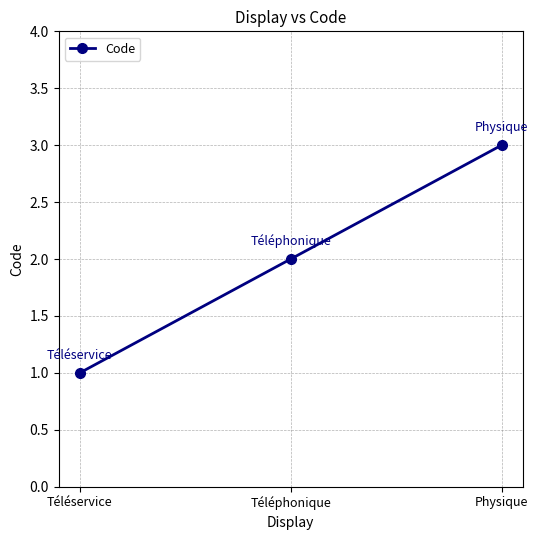

Rank the categories by value from highest to lowest.

Physique, Téléphonique, Téléservice